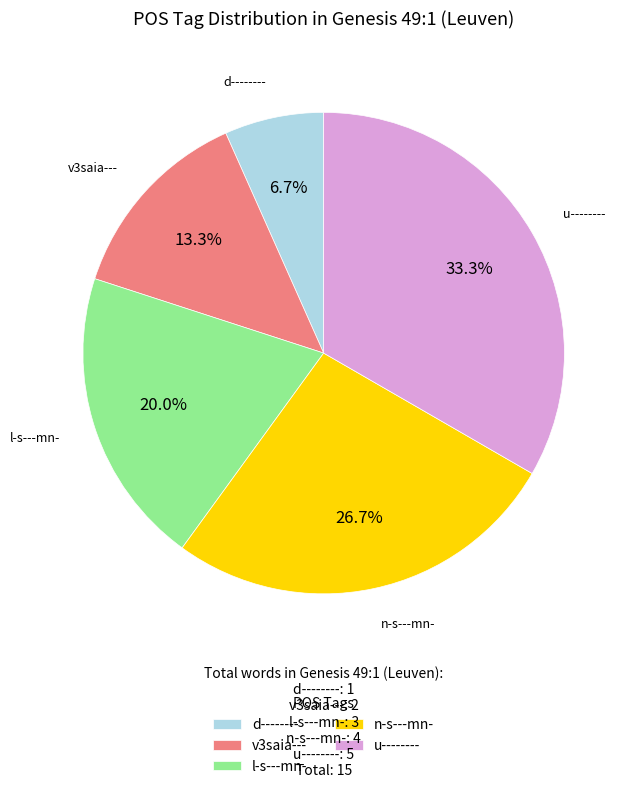

To the nearest percent, what is the difference between the largest and smallest slice percentages?

27%